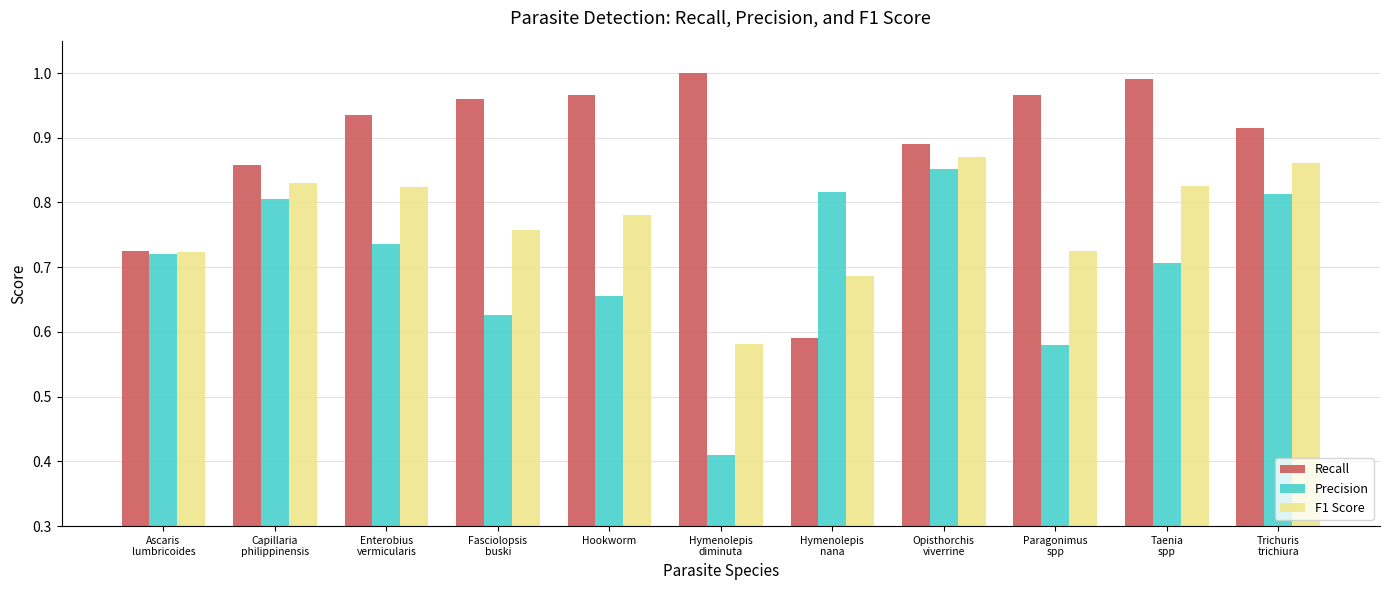

Count the number of data series in this chart.

3